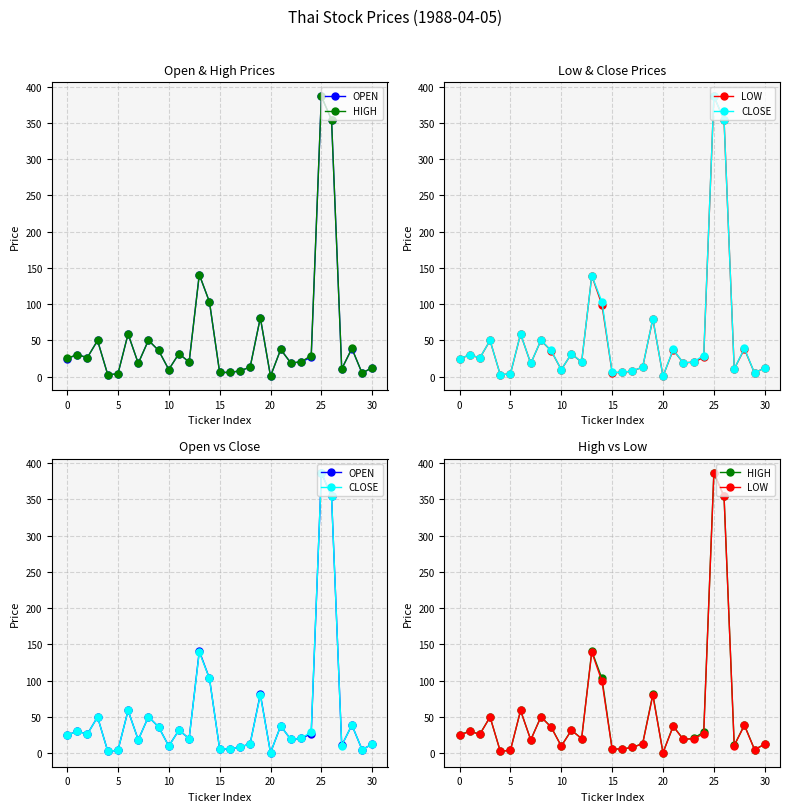

How many lines are shown in the chart?

4